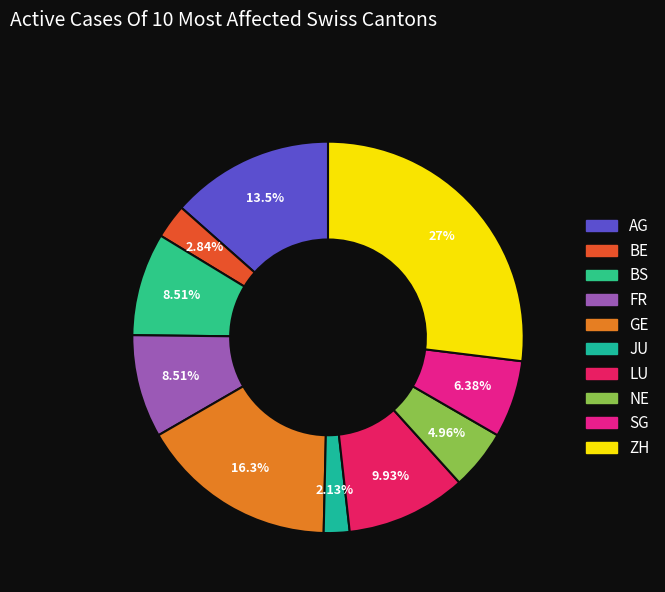

To the nearest percent, what is the combined percentage of AG and FR?

22%